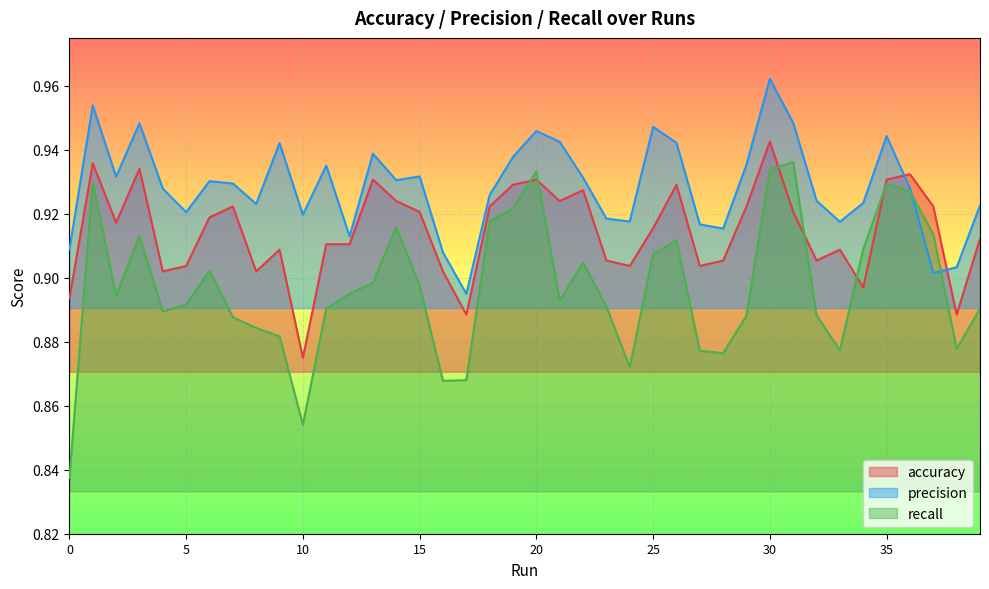

What value does the accuracy series have at 32?

0.9